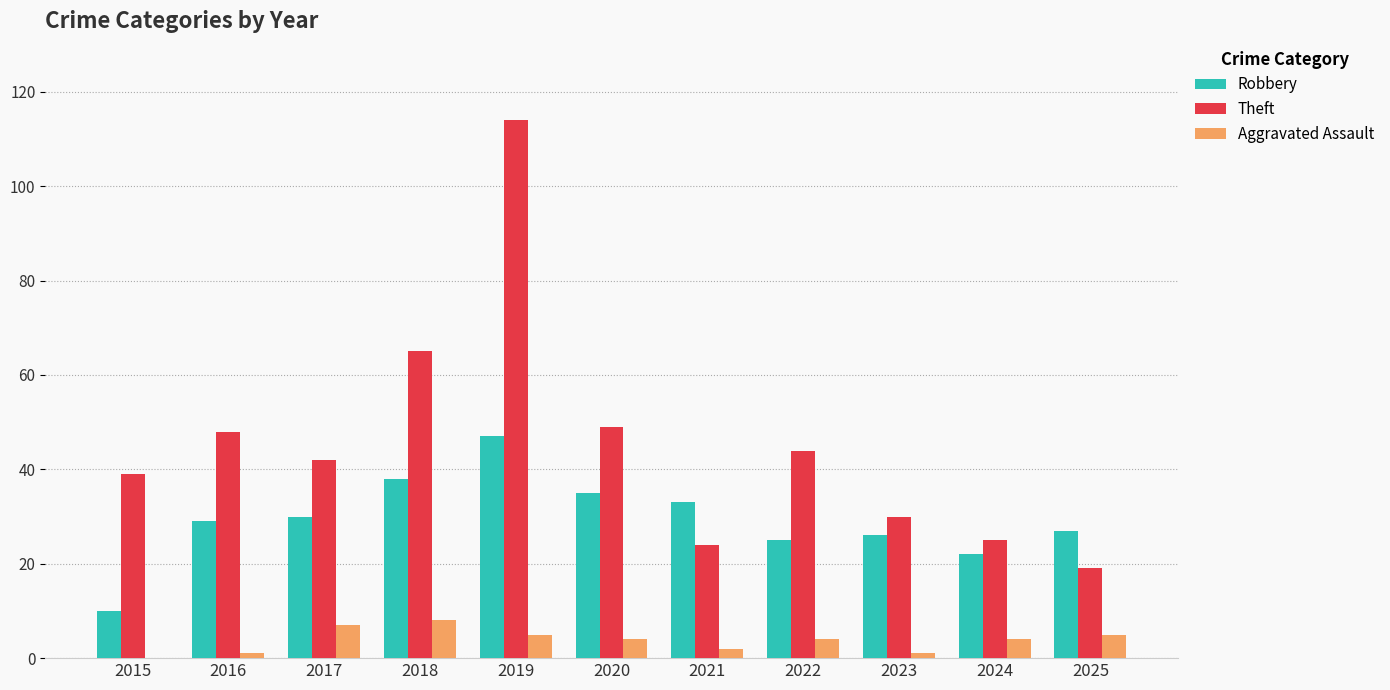

Are the bars grouped side by side (vs. stacked)?

Yes